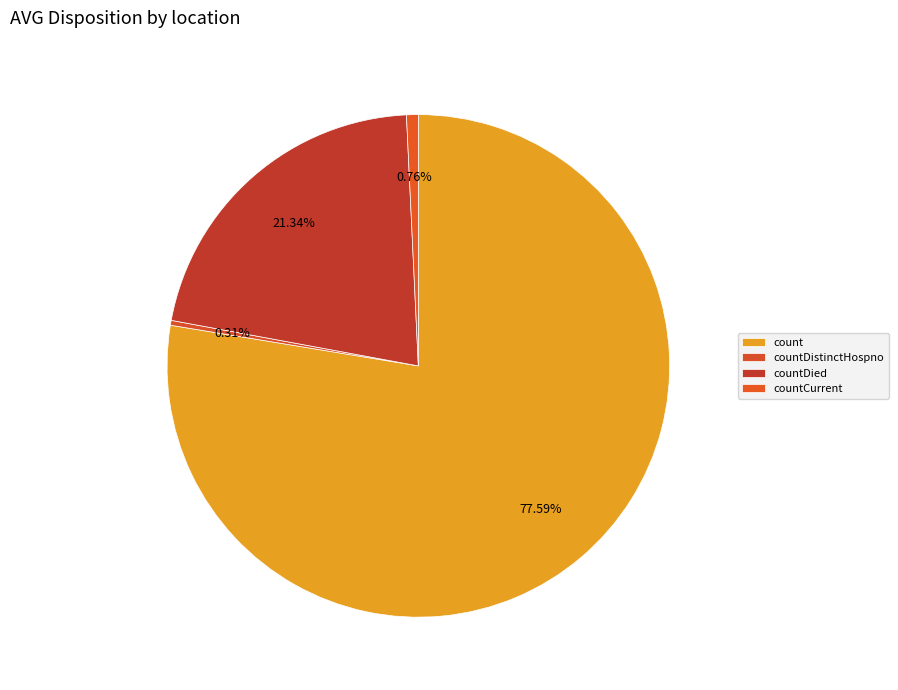

How many slices are in this pie chart?

4